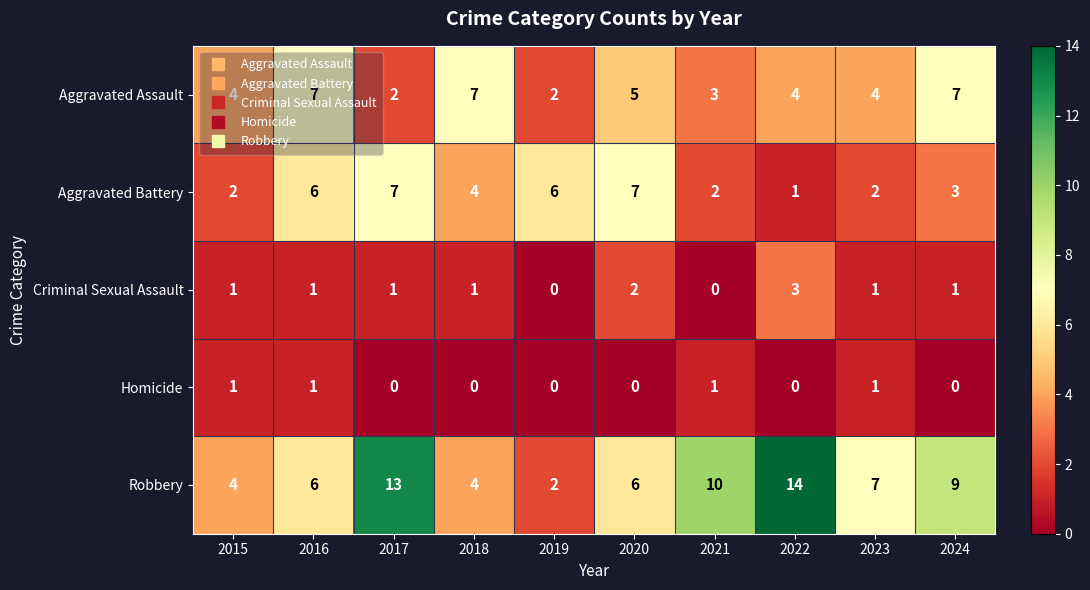

What is the sum of the Aggravated Battery values at 2021 and 2018?

6